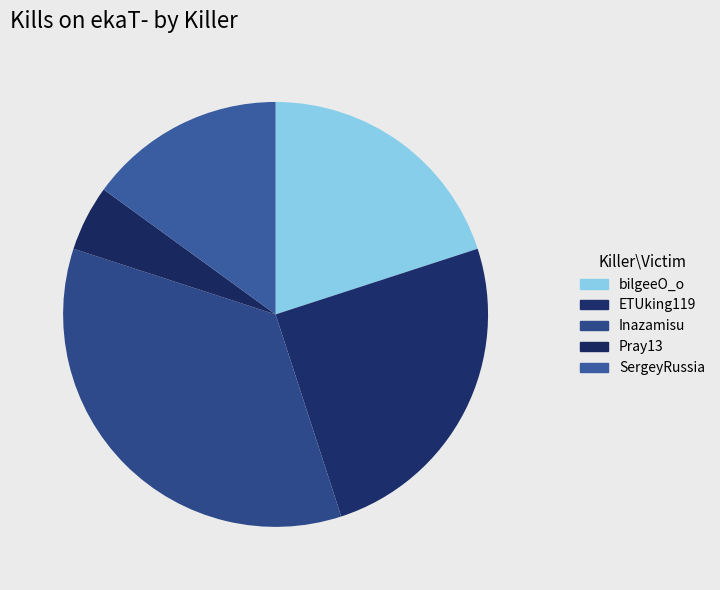

Which category has the smallest portion of the pie?

Pray13